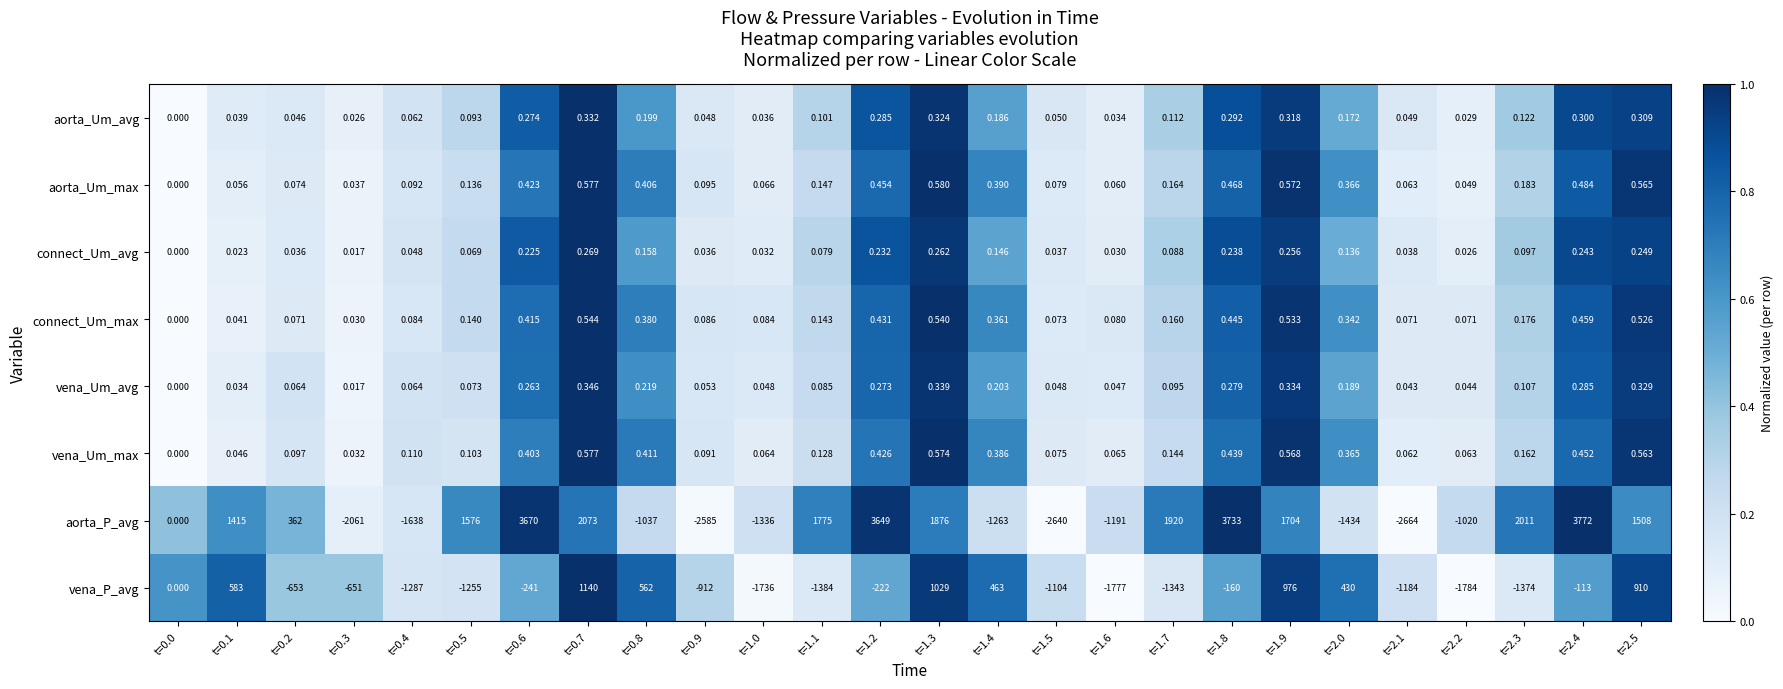

Which series has the largest total across all categories?

aorta_P_avg